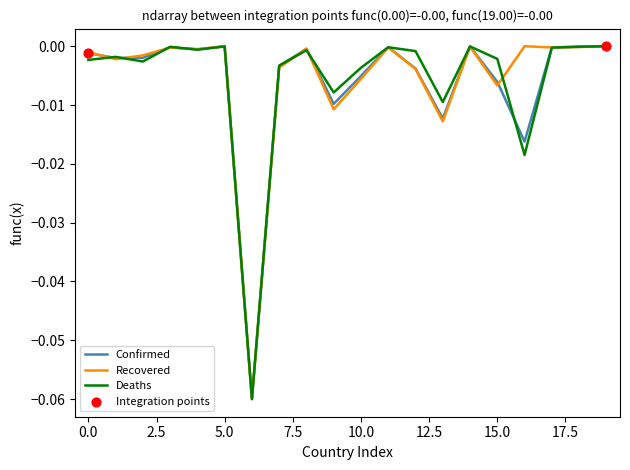

True or false: Recovered has a value of -0.0 at 5.0.

True